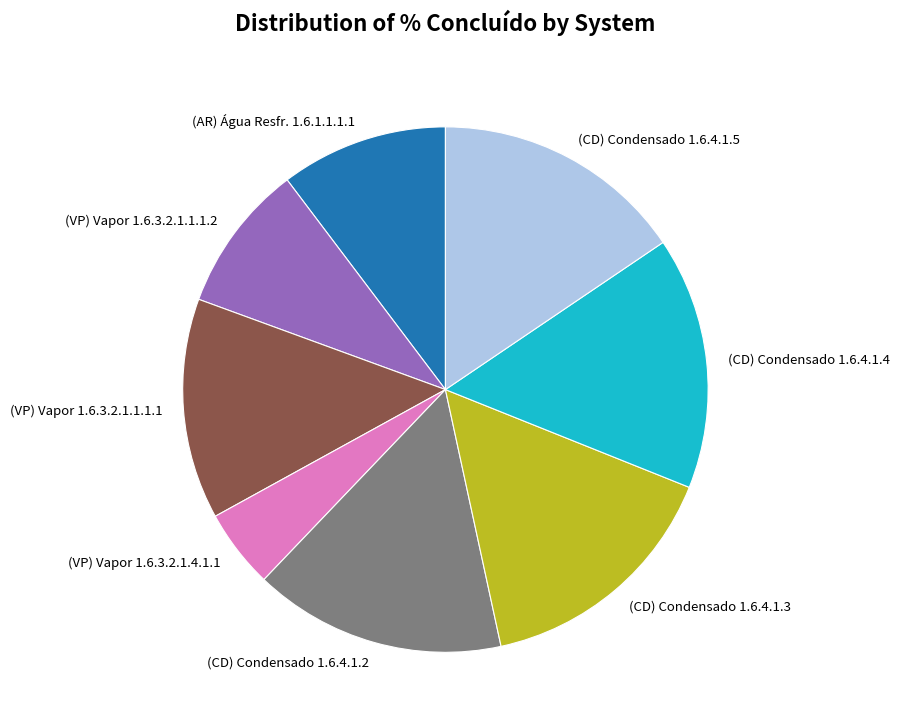

Do (CD) Condensado 1.6.4.1.4 and (CD) Condensado 1.6.4.1.3 together represent more than half of the pie?

No